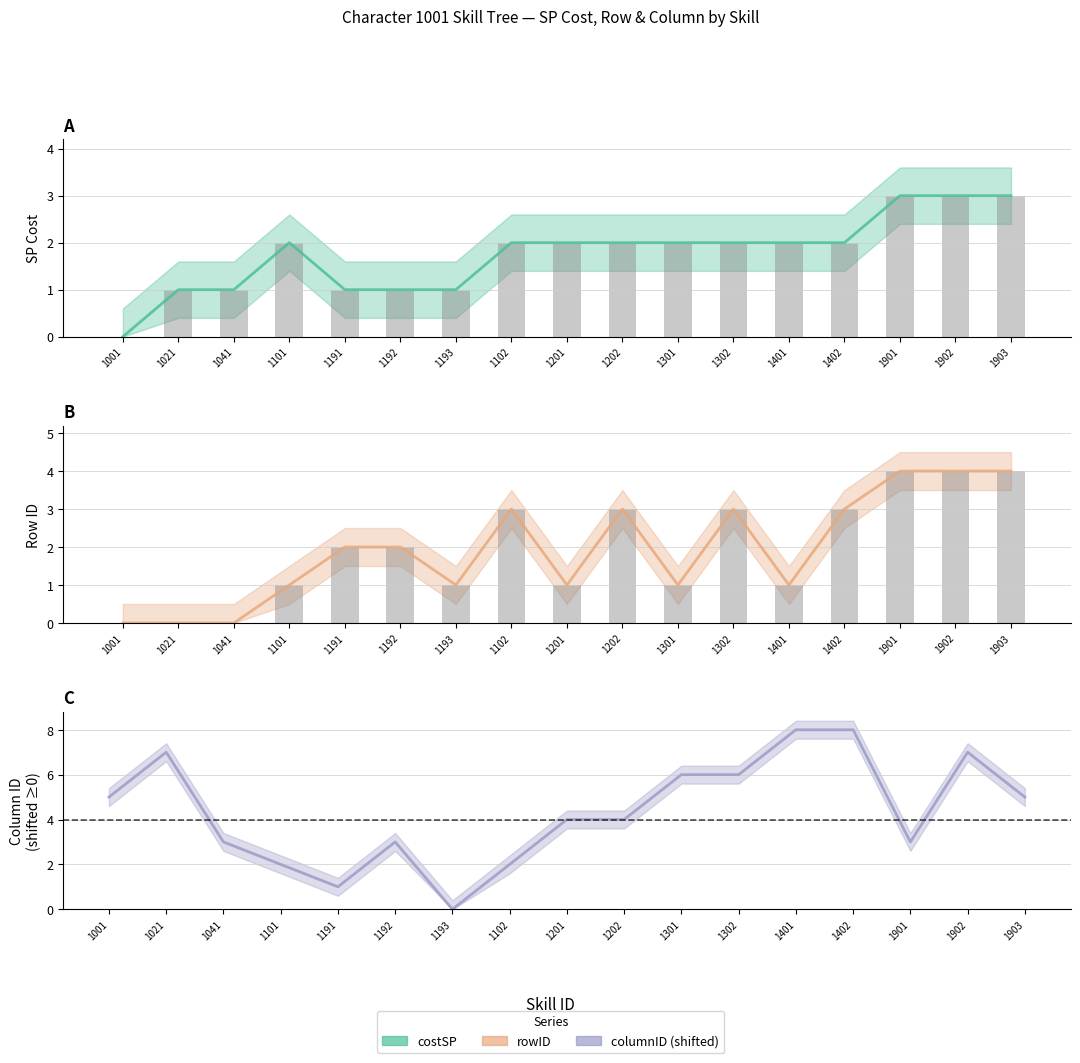

At which label is rowID bars closest to 2?

1191